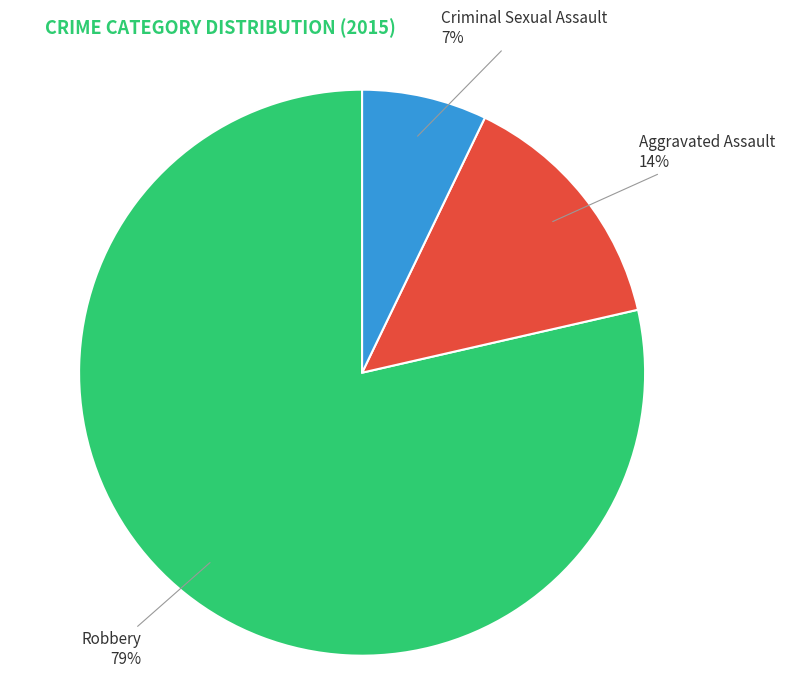

Is there a majority slice in this chart?

Yes